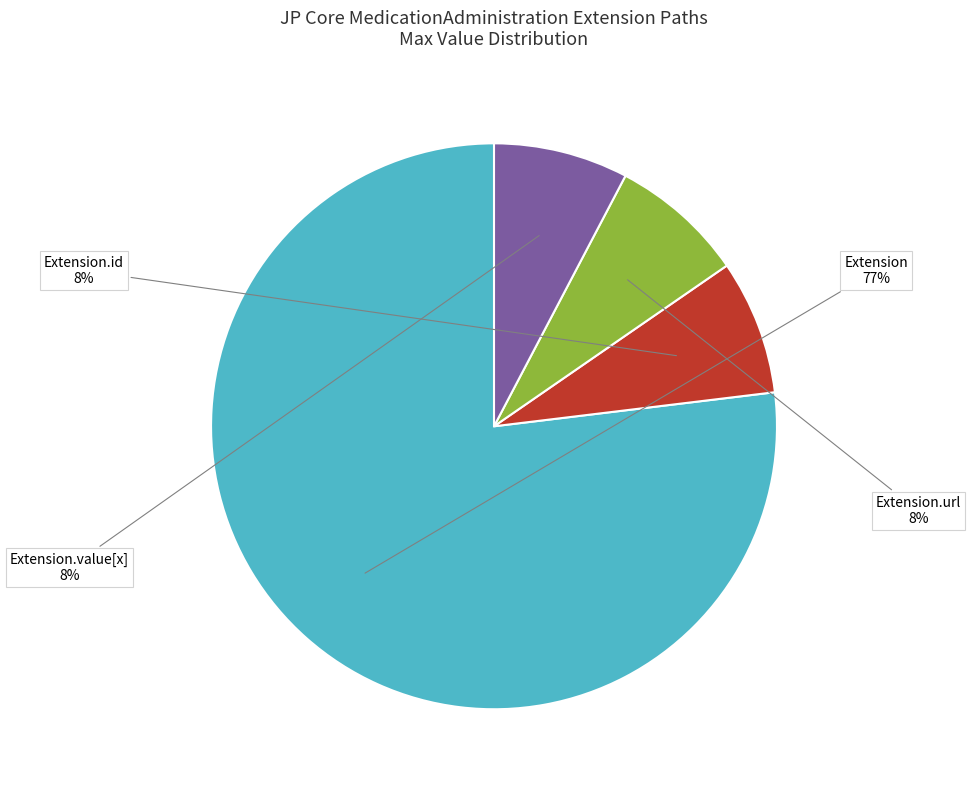

True or false: Extension.url accounts for 2% of the total.

False